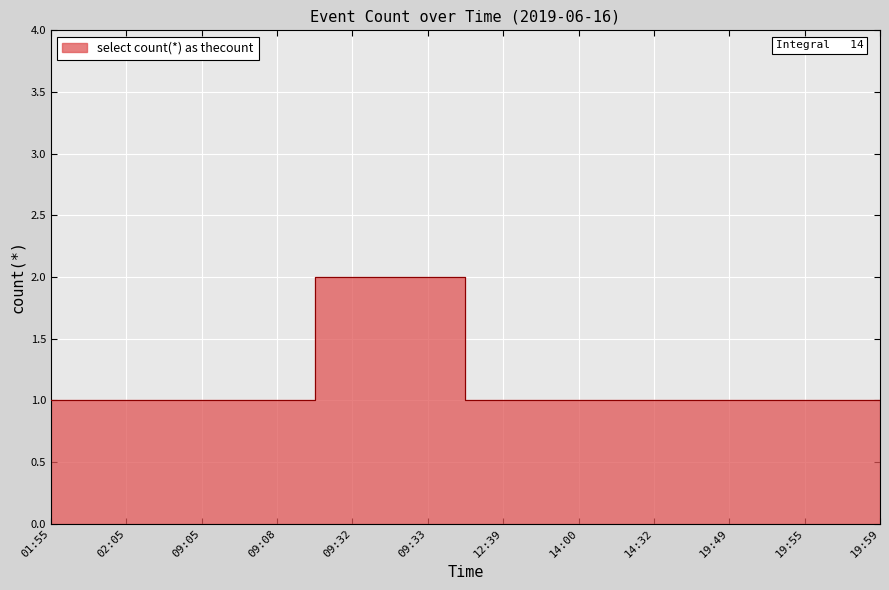

Reading left to right, transcribe all the data shown in this chart.

1	1	1	1	2	2	1	1	1	1	1	1